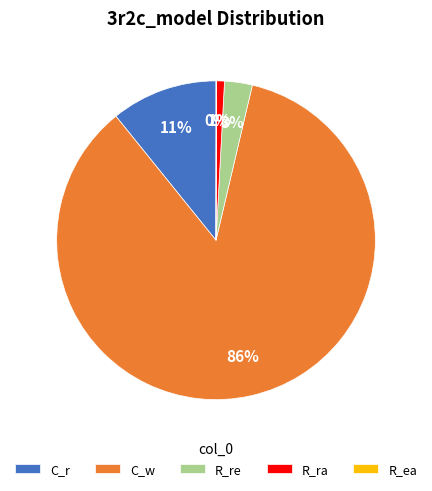

Which slice represents more than half of the pie?

C_w